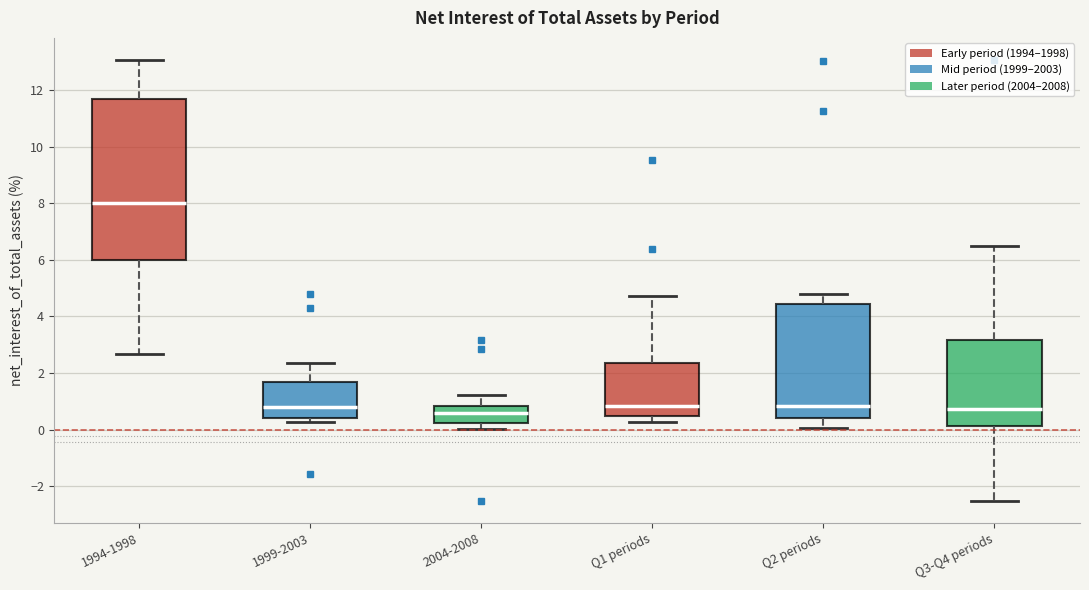

Which box is the tallest, from its lower edge to its upper edge?

1994-1998